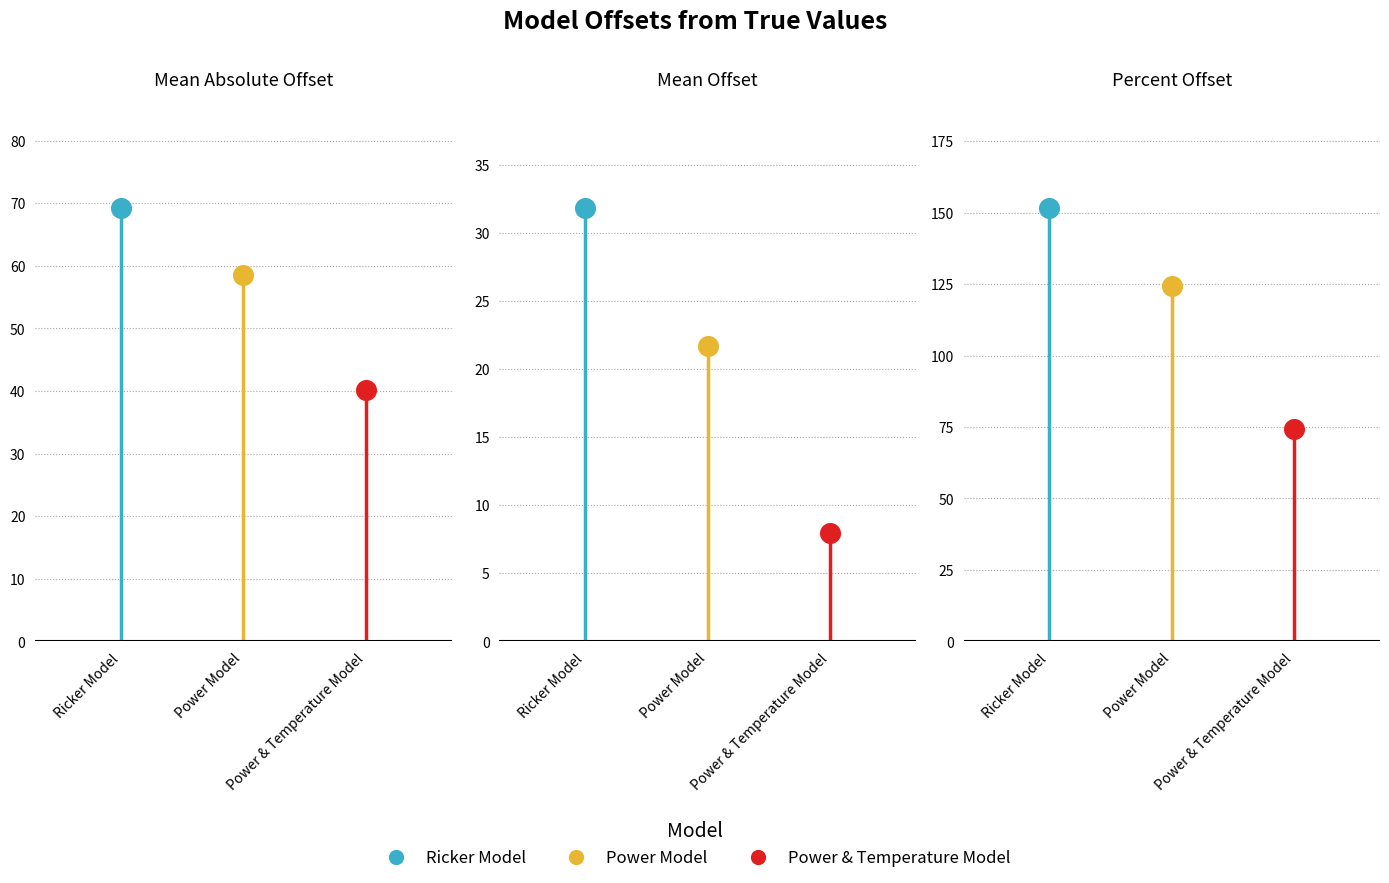

Which series has the largest total across all categories?

Ricker Model